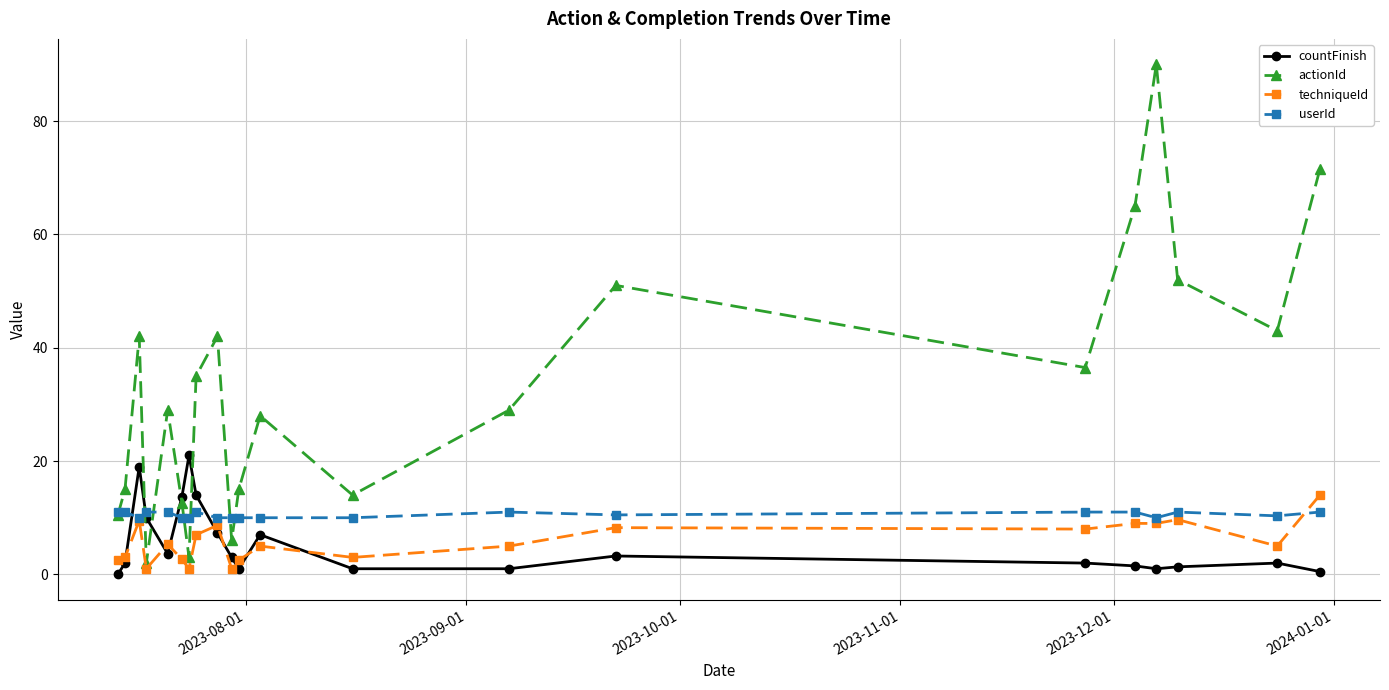

What is the maximum value for countFinish?

21.0